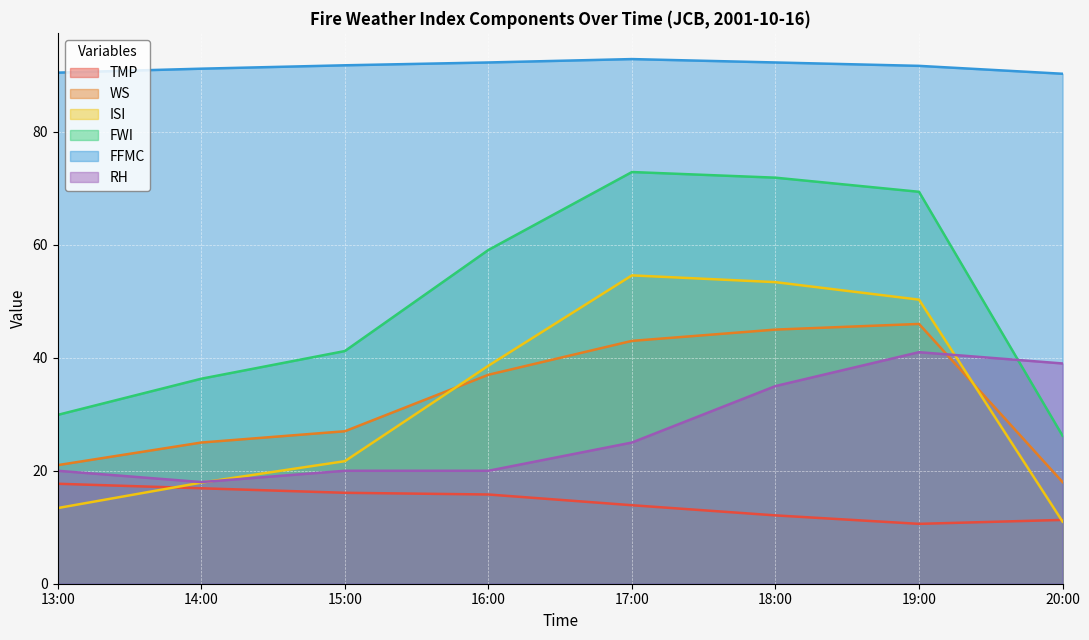

The ISI series shows 50.3 at 19:00. True or false?

True